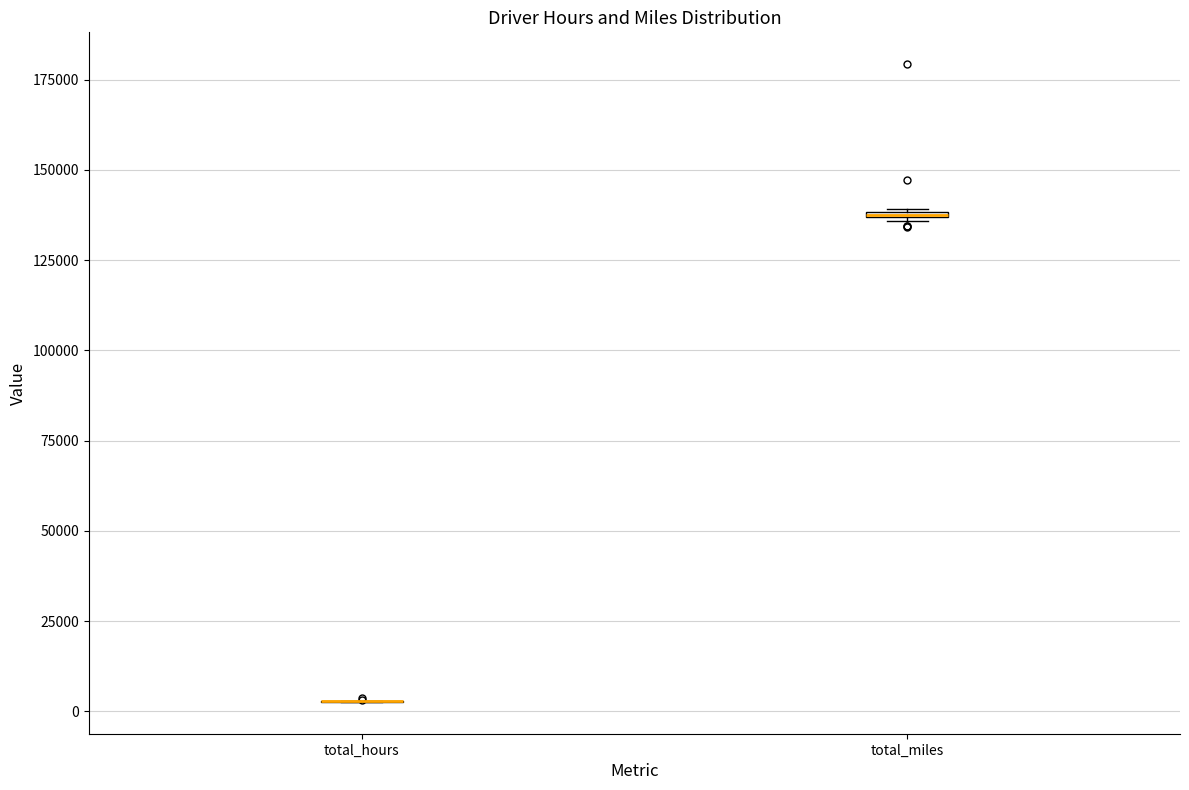

Where is the upper edge of the box for total_miles on the y-axis? The values are not printed on the chart, so give them approximately, as read against the axis.

140000